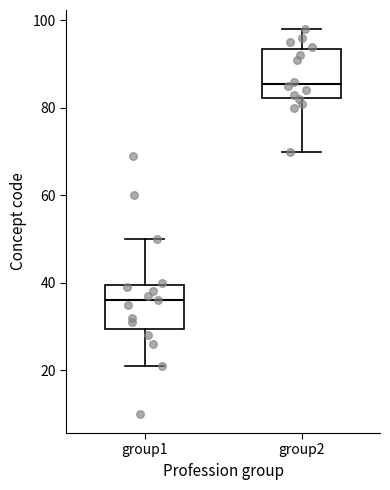

Which box has the lowest median line?

group1